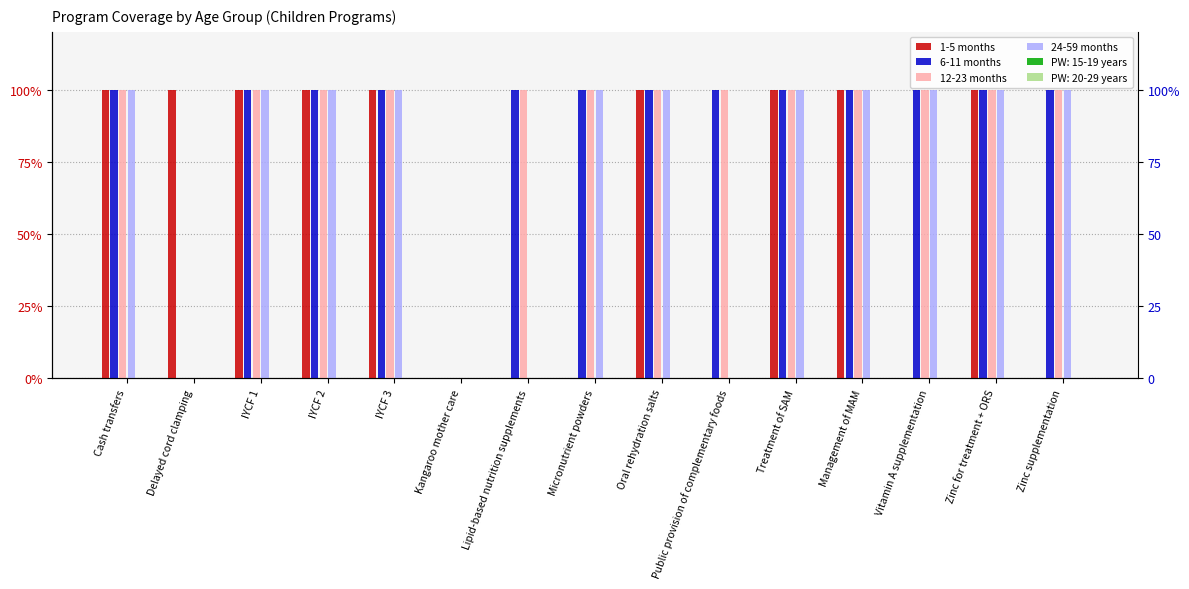

Which series changed the most between Delayed cord clamping and Public provision of complementary foods?

1-5 months